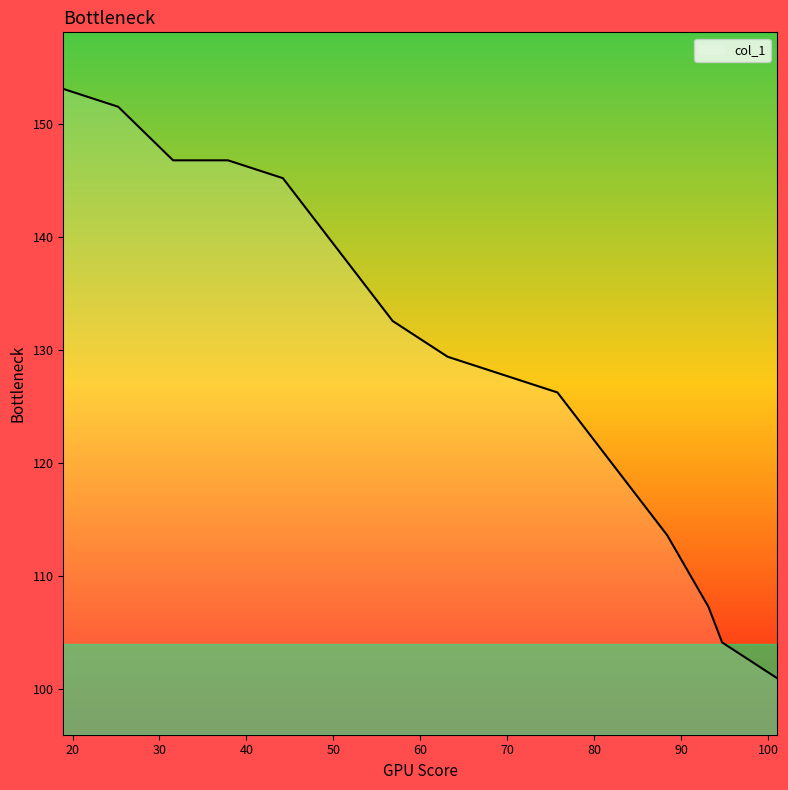

What is the maximum value shown in the chart?

153.1